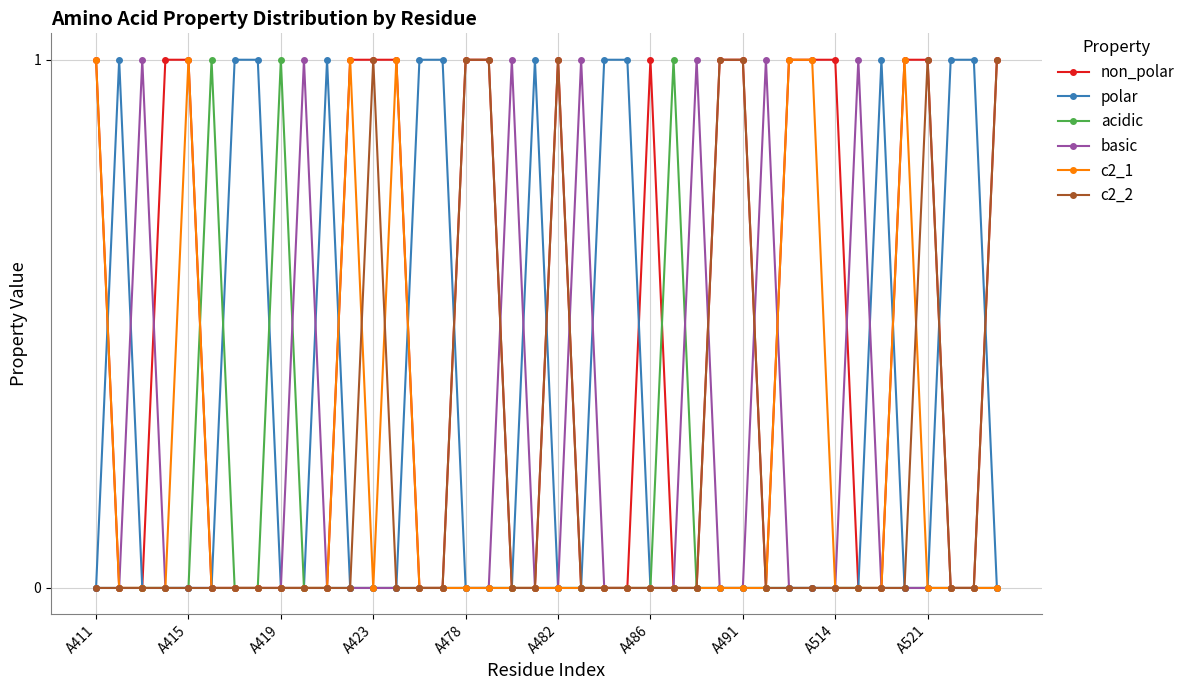

Which series has the largest total across all categories?

non_polar